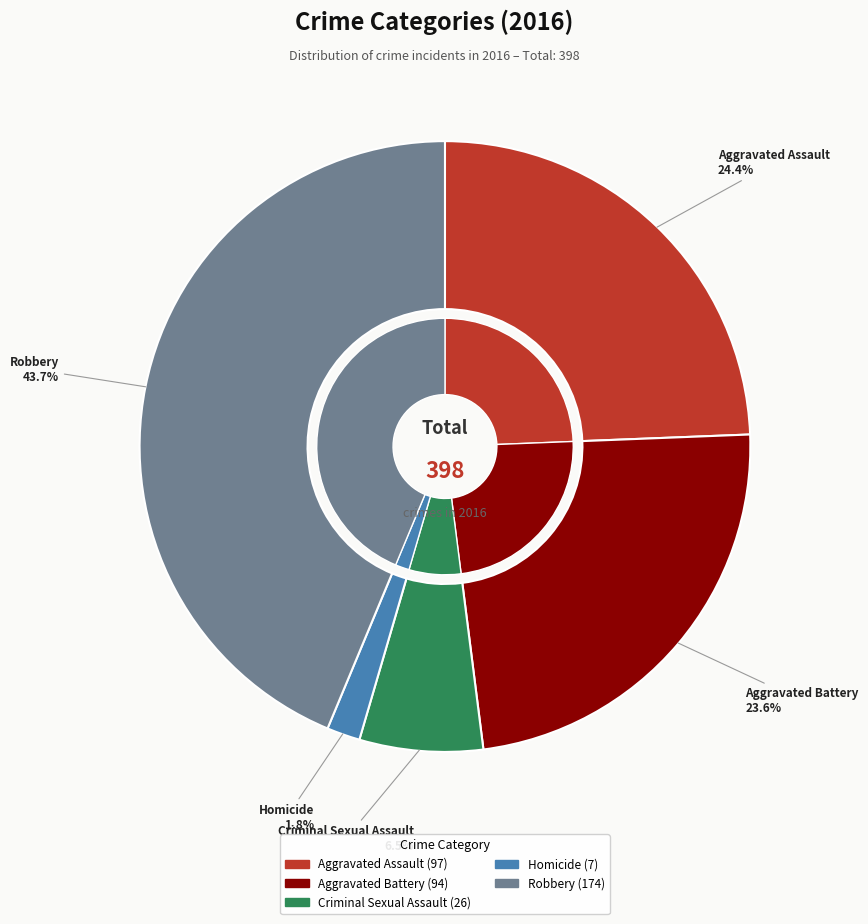

Rank the categories by value from lowest to highest.

Homicide, Criminal Sexual Assault, Aggravated Battery, Aggravated Assault, Robbery